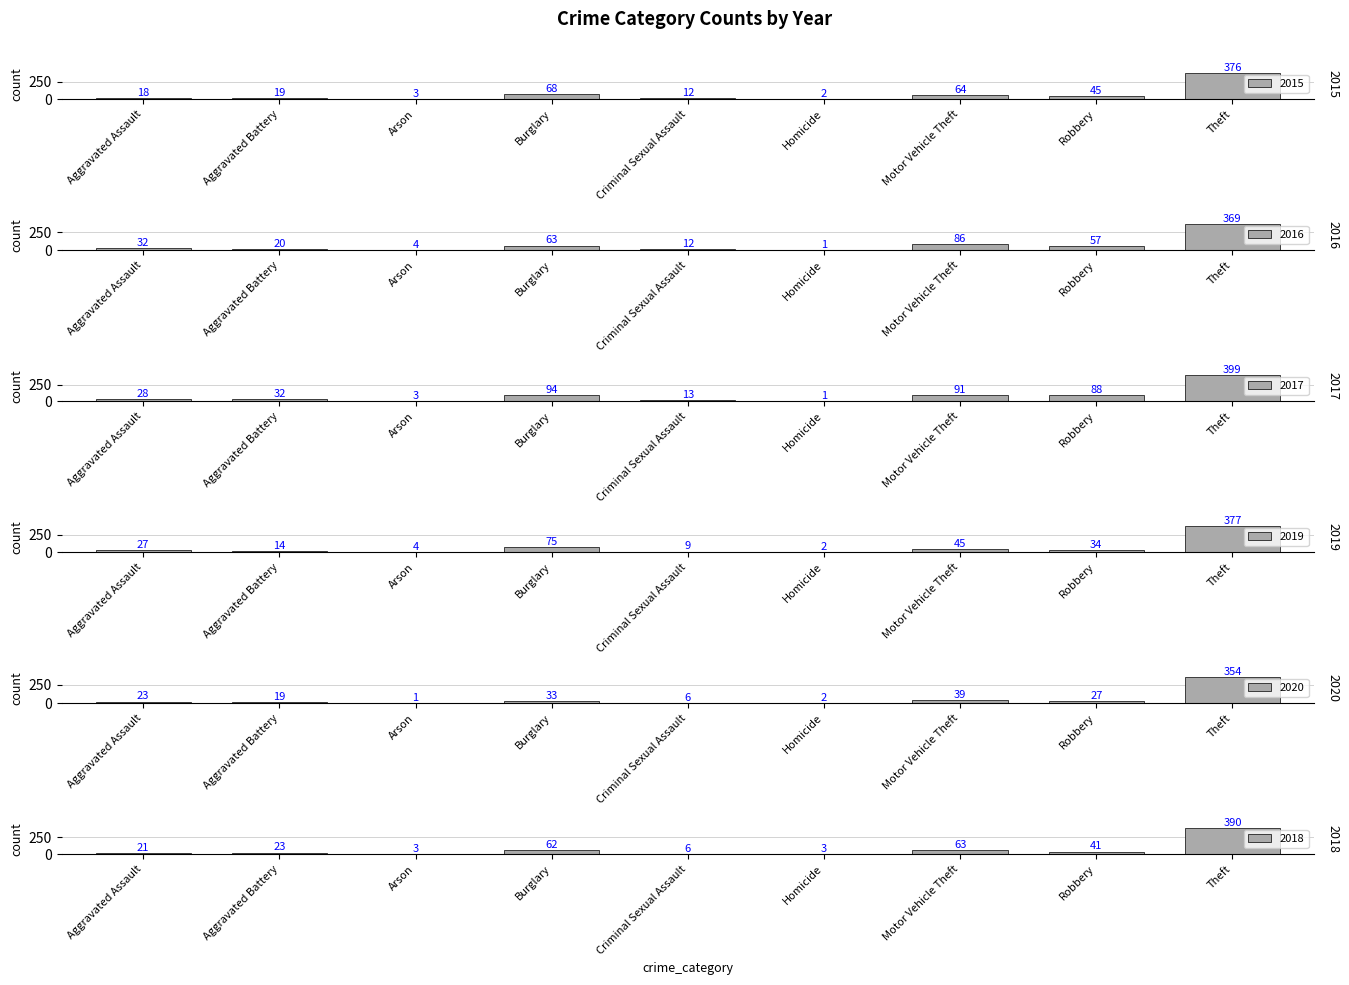

Which label corresponds to the smallest value in the chart?

Homicide